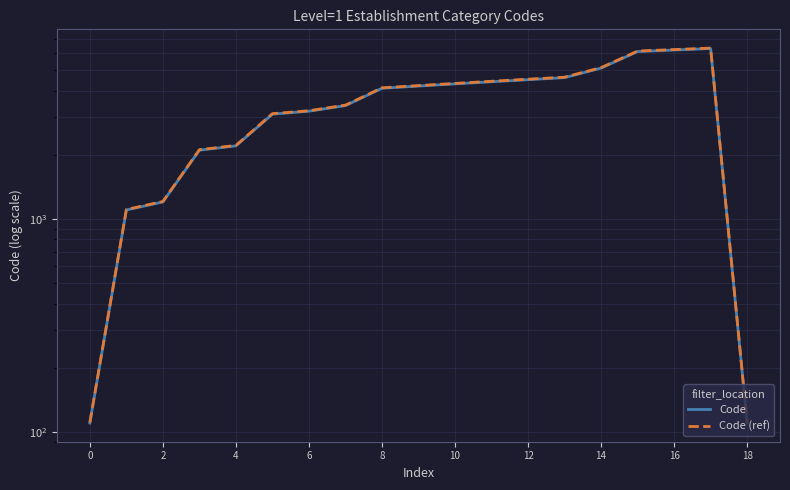

What is the value of the Code point at the 10th from the left?

4200.0